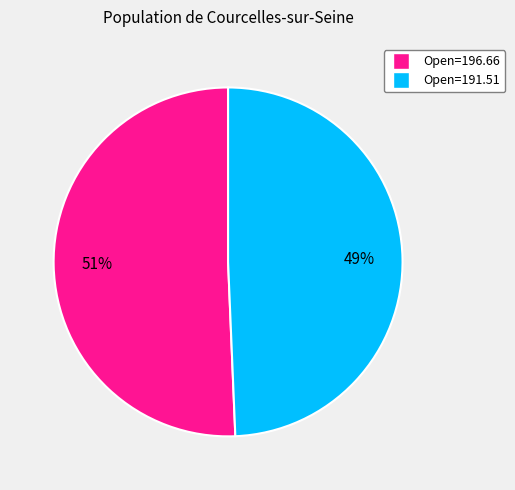

Is there a majority slice in this chart?

Yes